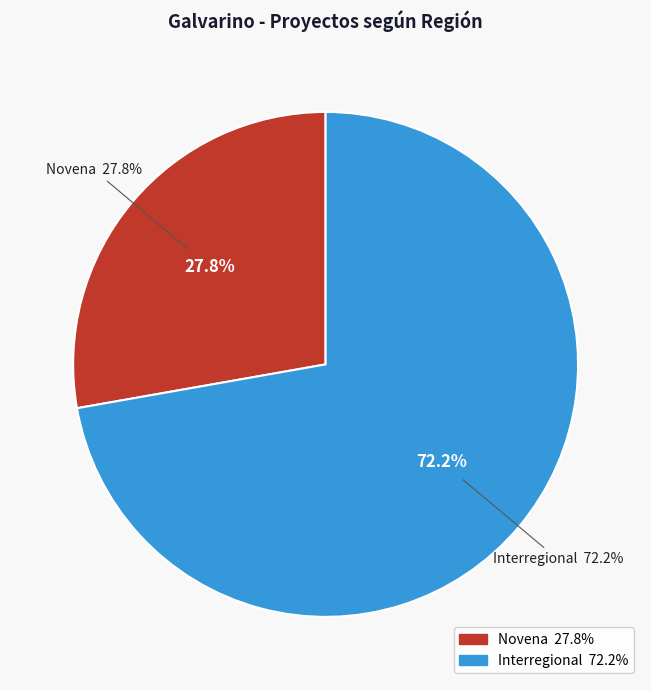

Is Interregional the majority of the pie?

Yes